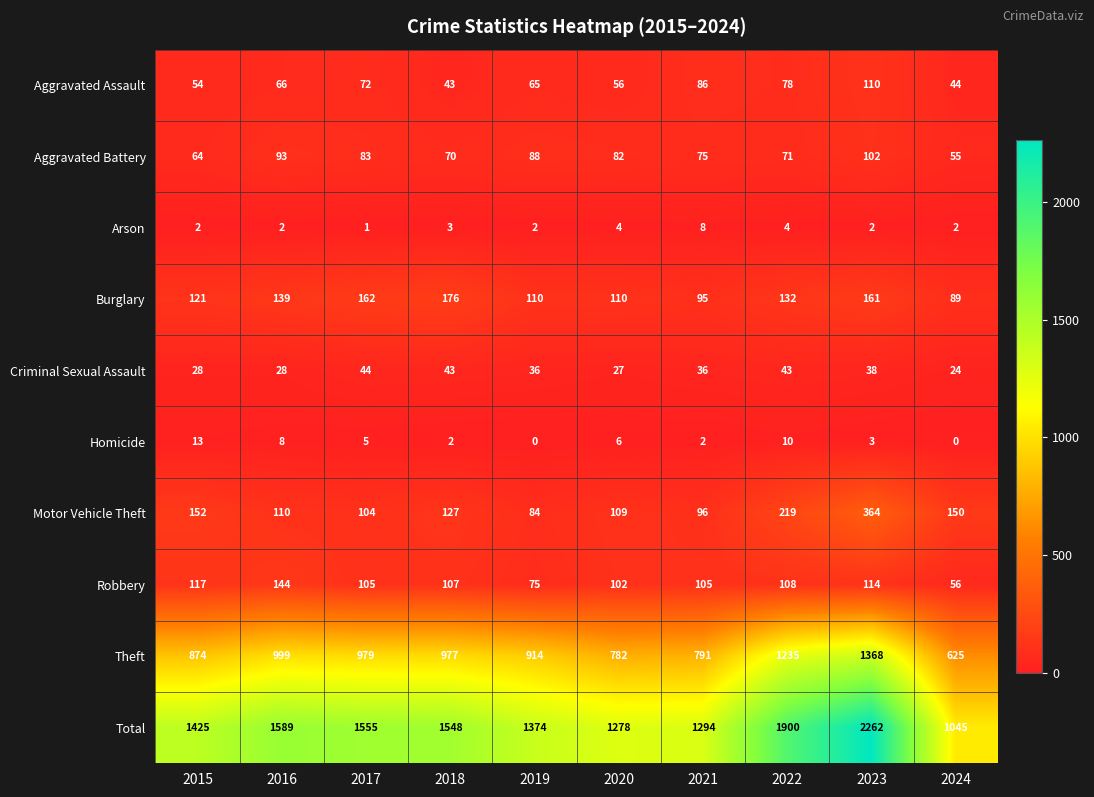

What is the spread (max minus min) of values at 2024?

1045